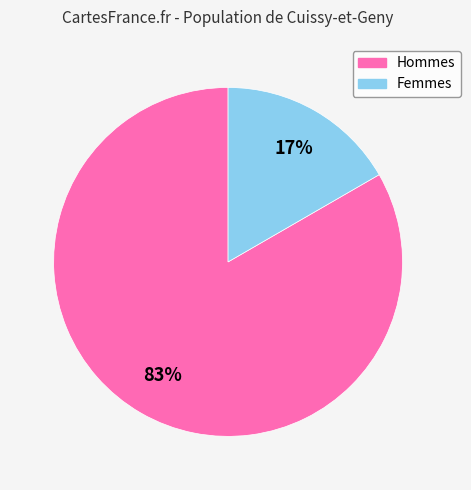

The Femmes slice represents 17% of the pie. True or false?

True